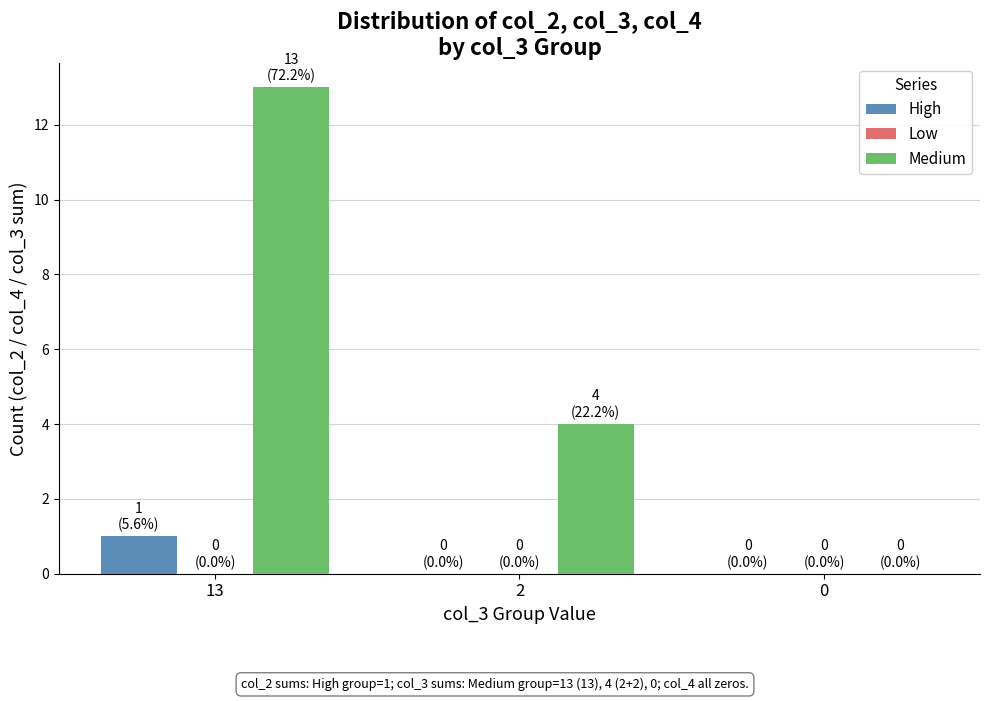

What is the highest value of the Medium series?

13